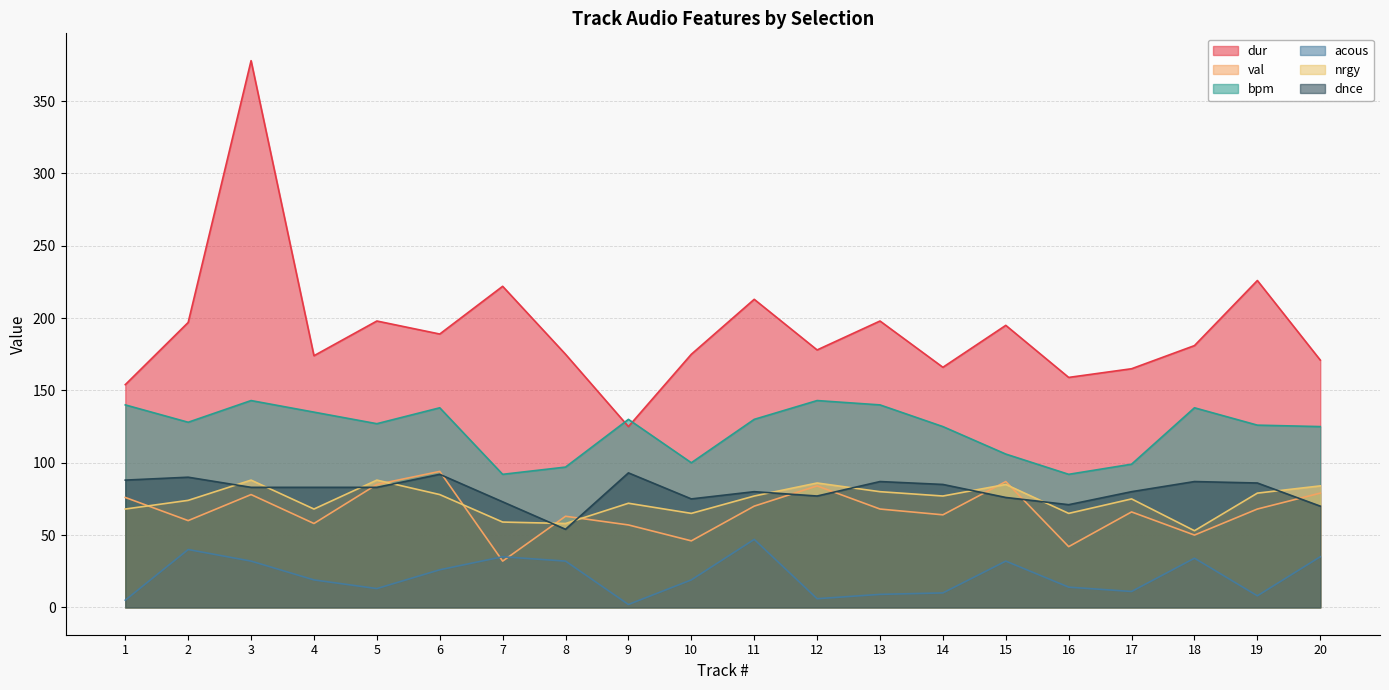

Which label corresponds to the smallest value in the chart?

9